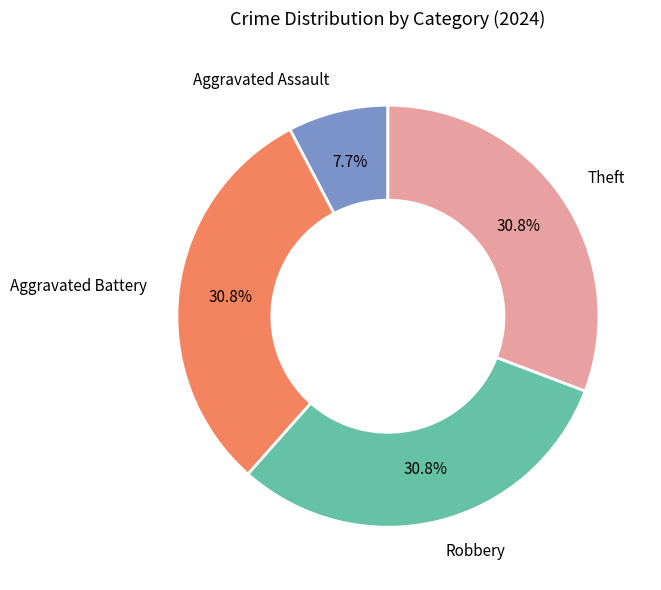

Which has a higher value, Aggravated Assault or Theft?

Theft